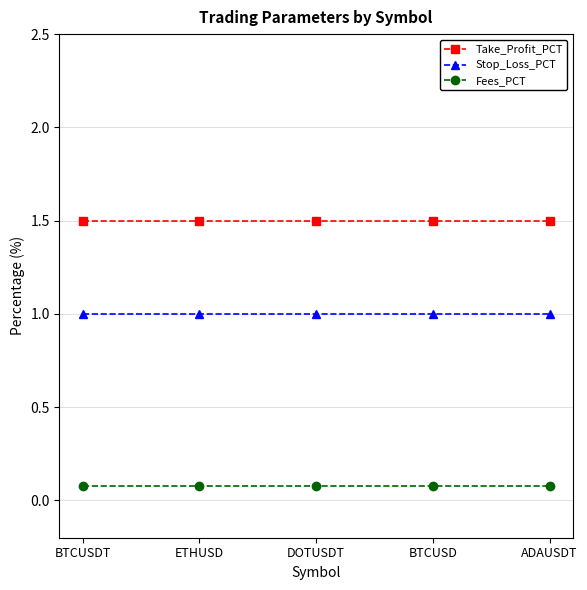

List the series in order of their peak value, highest first.

Take_Profit_PCT, Stop_Loss_PCT, Fees_PCT